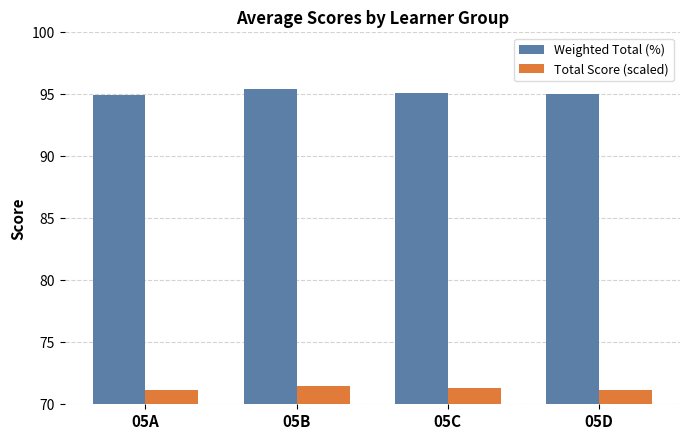

True or false: Weighted Total (%) has a value of 127.0 at 05C.

False